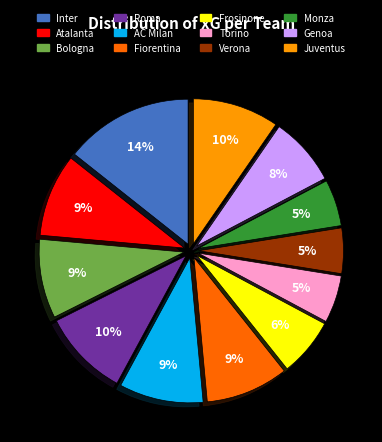

To the nearest percent, what portion does Fiorentina represent?

9%